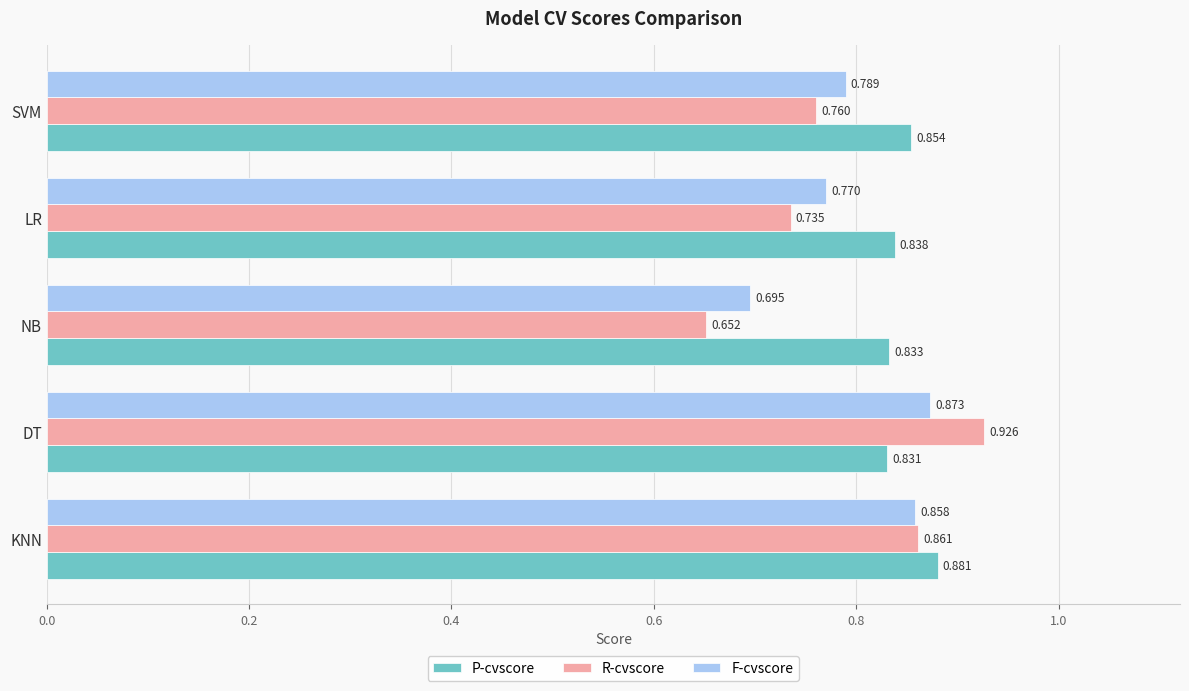

At which label does F-cvscore reach its minimum?

NB